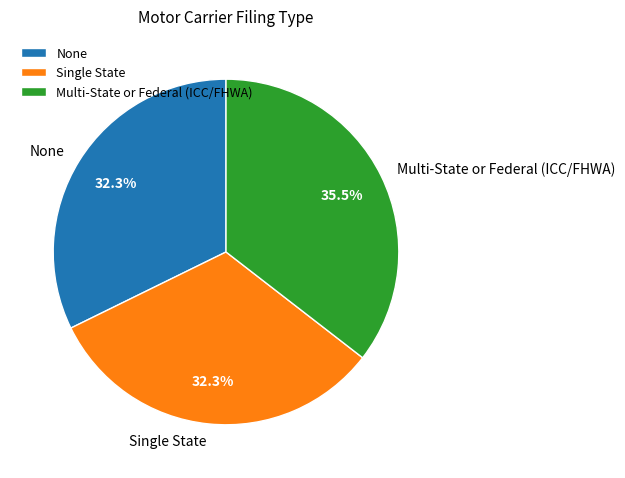

What percentage is NOT represented by Single State?

67.7%